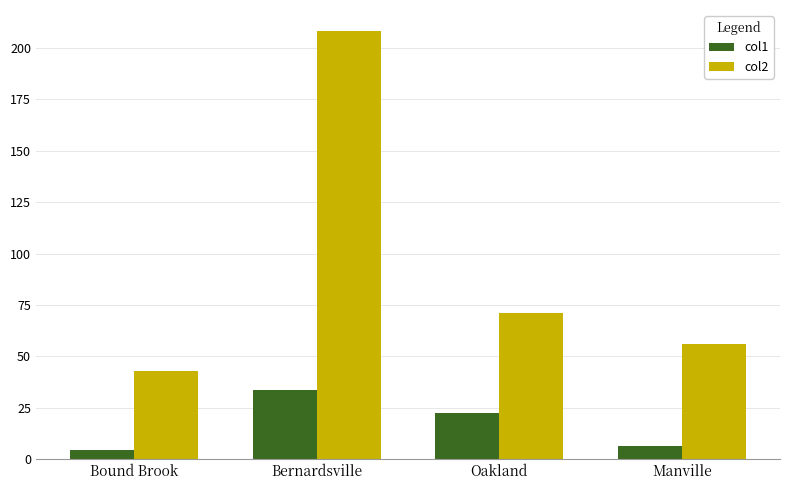

At how many categories does at least one series exceed 111?

1